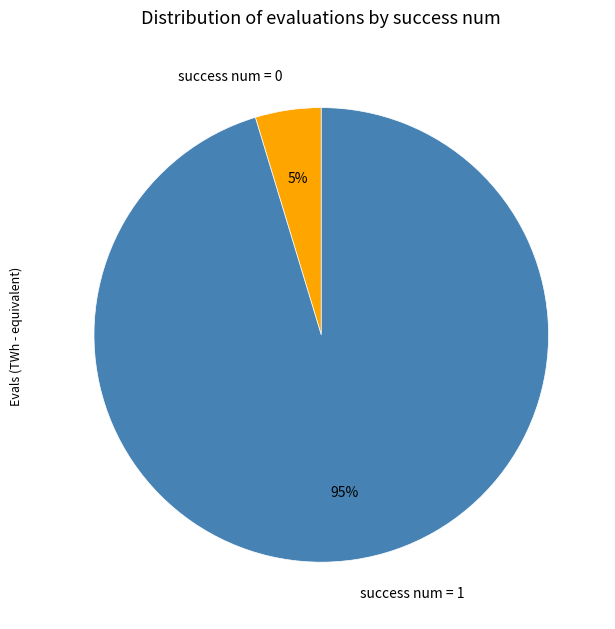

Count the number of slices in the pie.

2